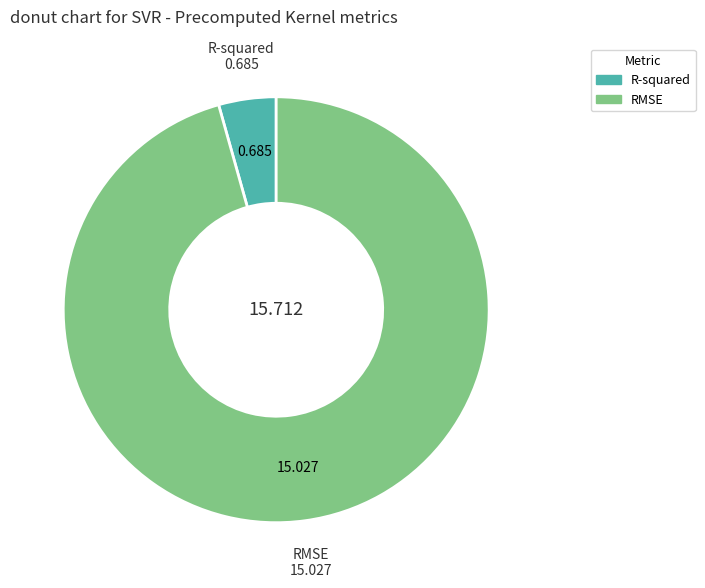

What is the smallest slice in the pie chart?

R-squared